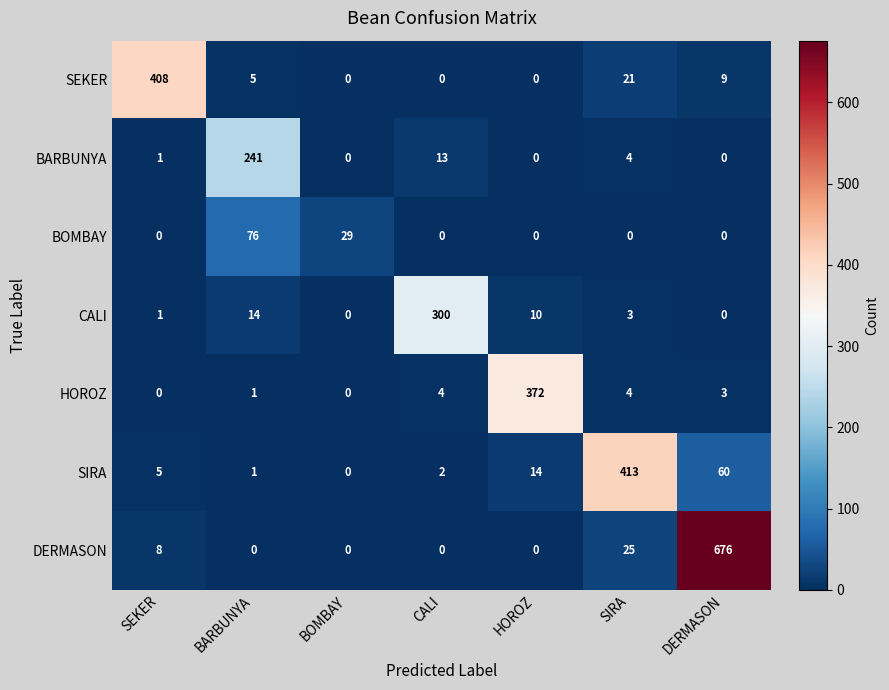

What is the average value of the CALI series?

47